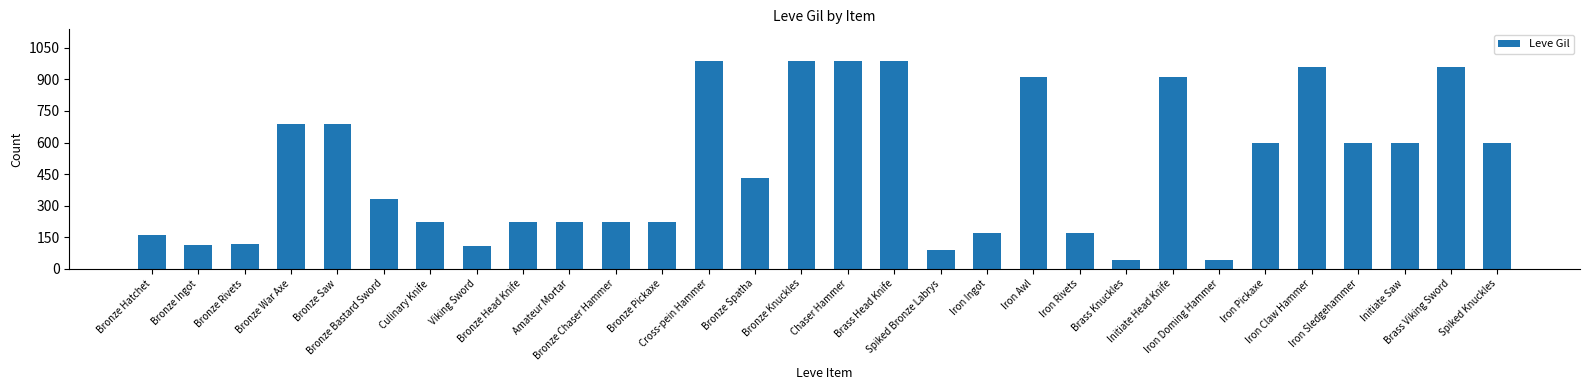

What position from the left is Bronze Pickaxe?

12